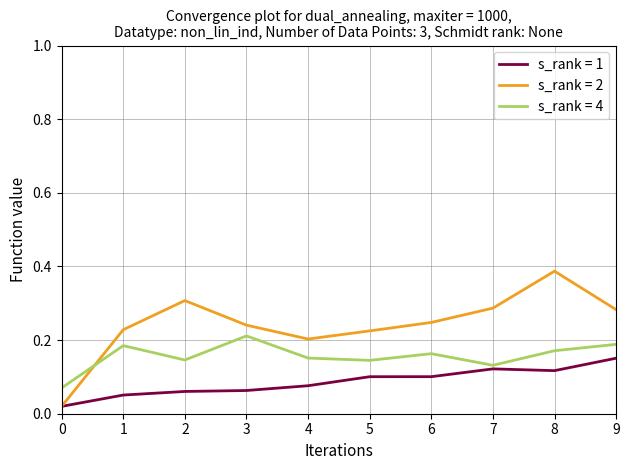

Which series changed the most between 0 and 1?

s_rank = 2